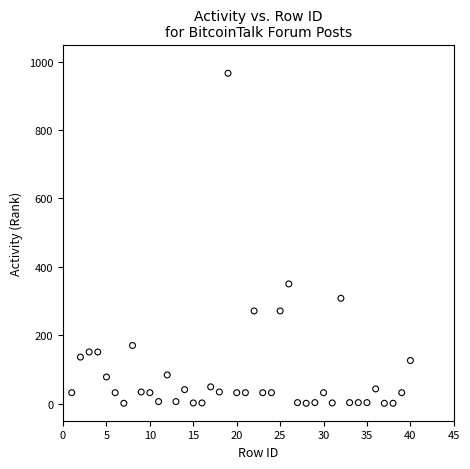

What is the range of Y values (max minus min)?

965